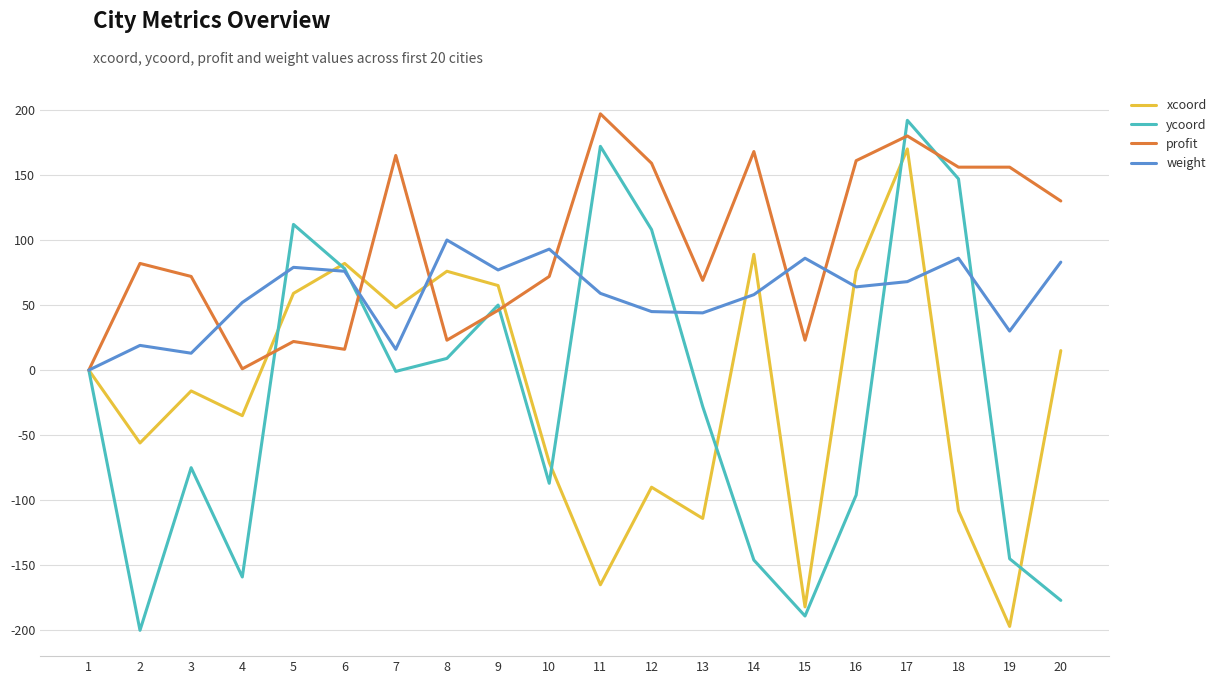

Is it true that ycoord equals -96 at 16?

True